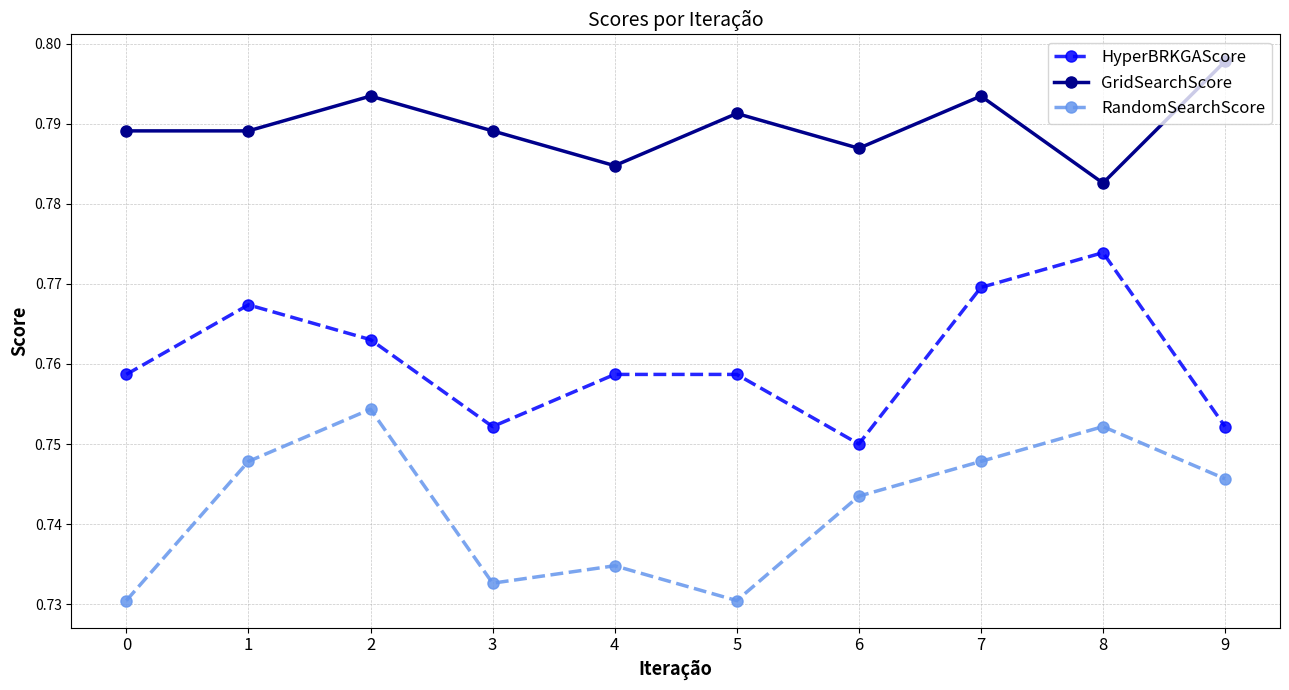

The RandomSearchScore series shows 1.3 at 9. True or false?

False